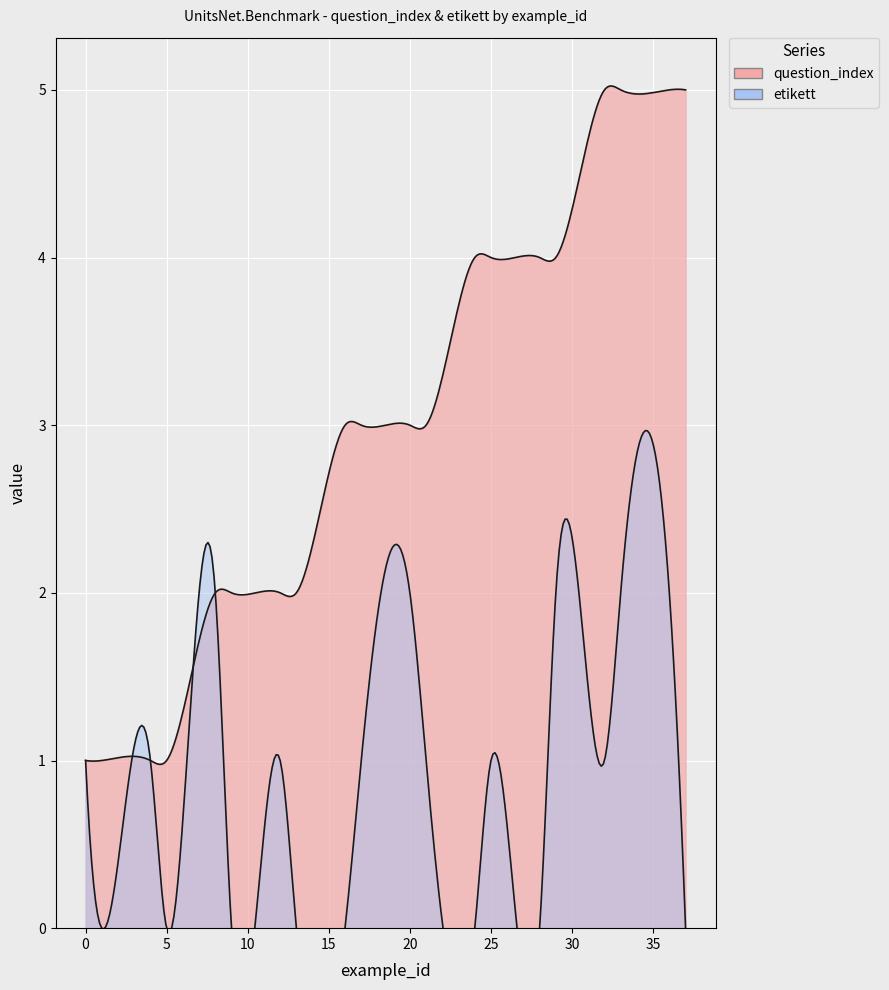

True or false: question_index and etikett cross at least once.

False